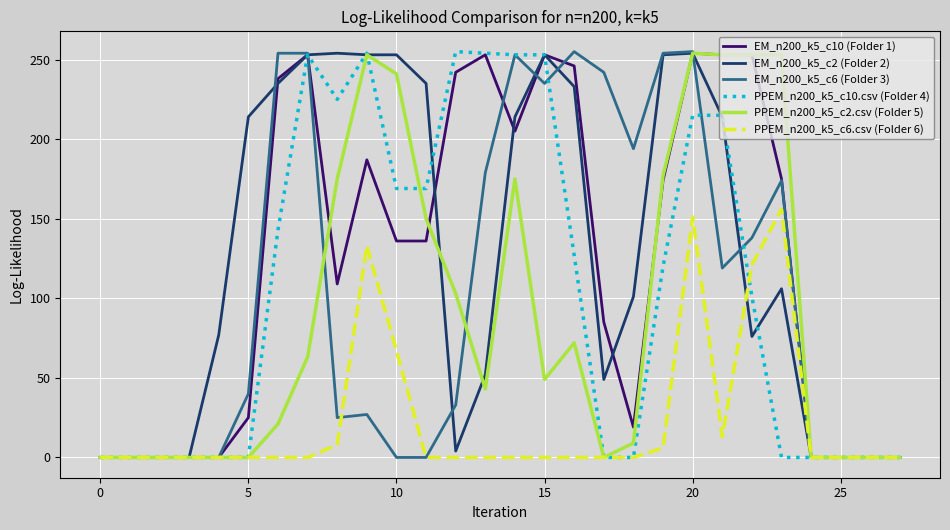

What is the maximum value shown in the chart?

255